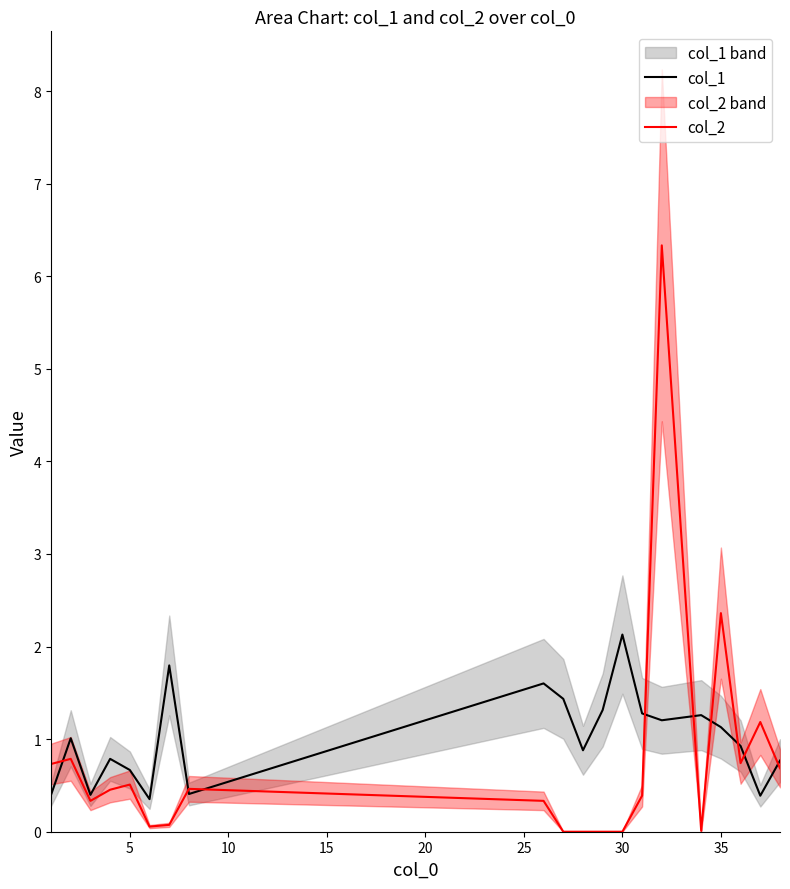

At which label is col_2 closest to 3?

35